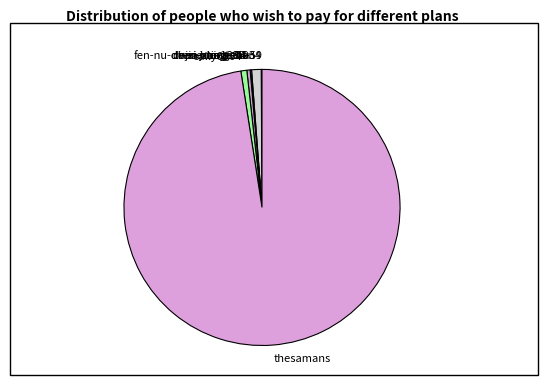

Is there a majority slice in this chart?

Yes